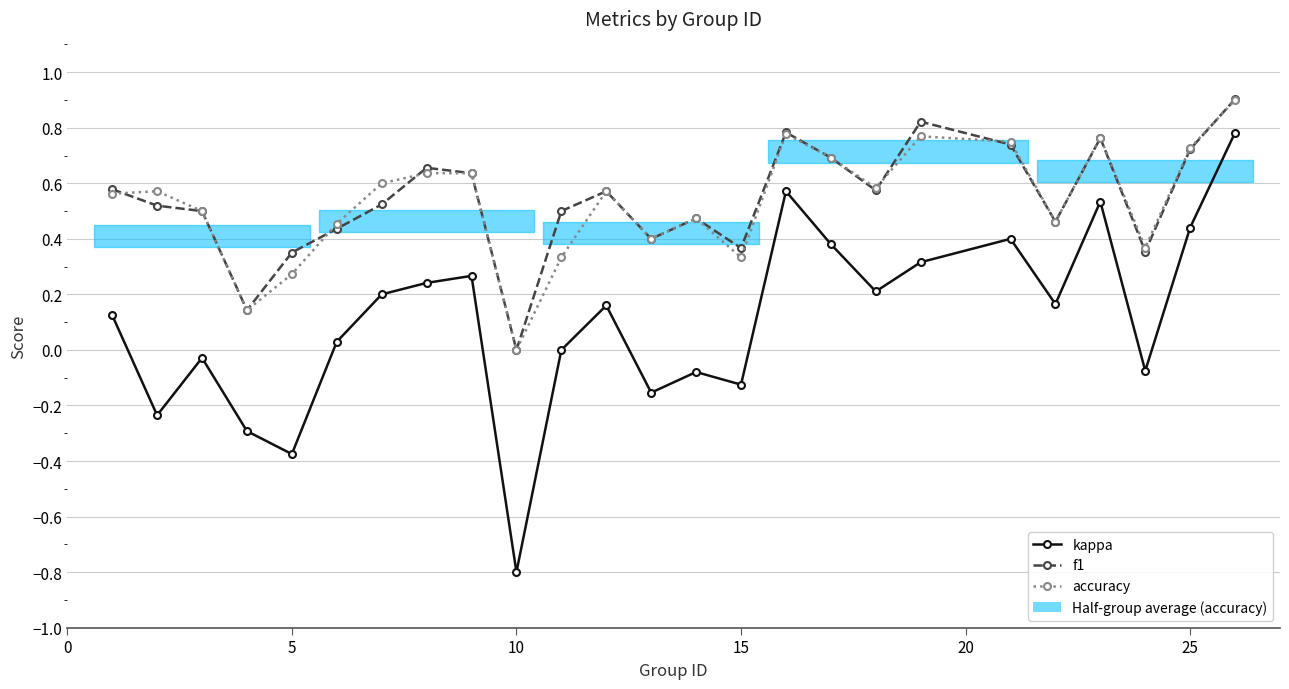

What is the sum of all kappa values?

2.7